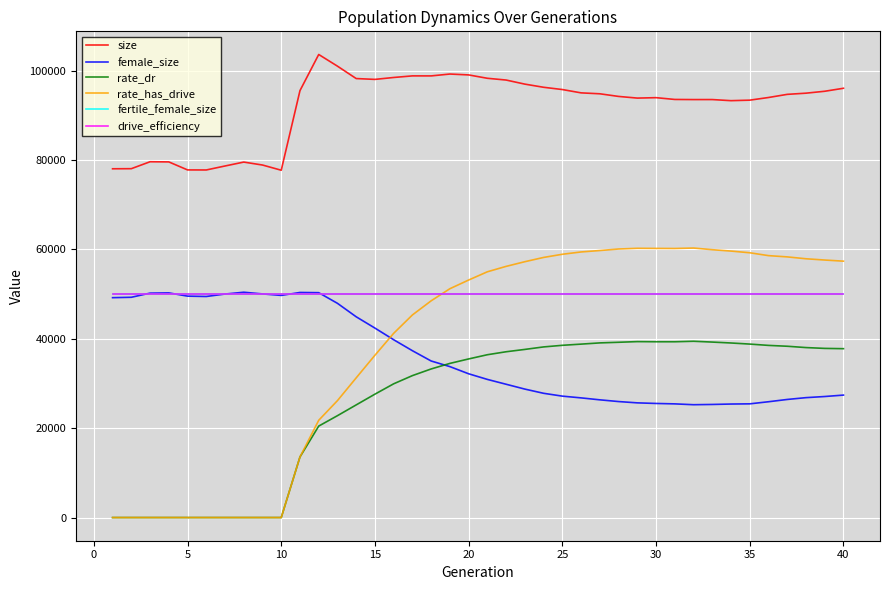

How many lines are shown in the chart?

6